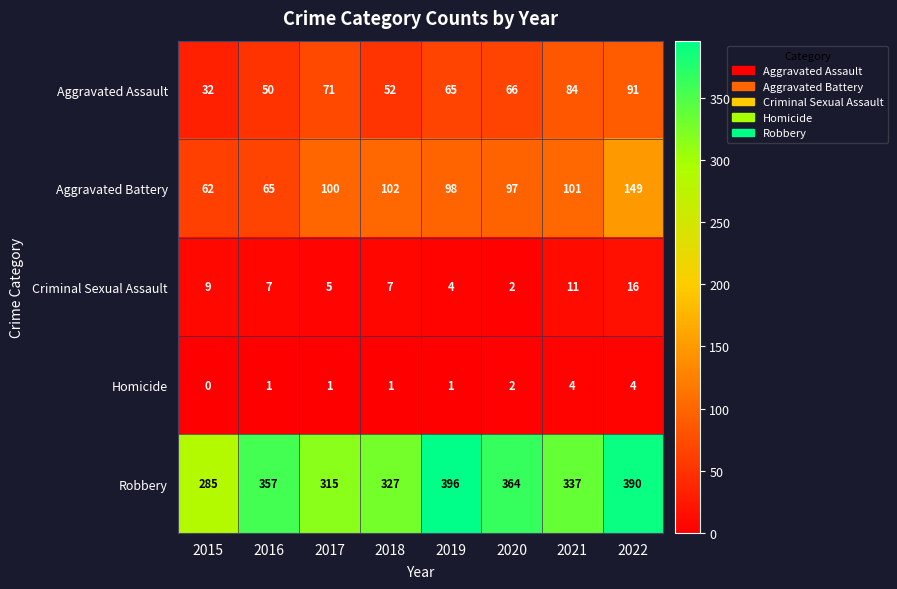

Which series has the largest total across all categories?

Robbery